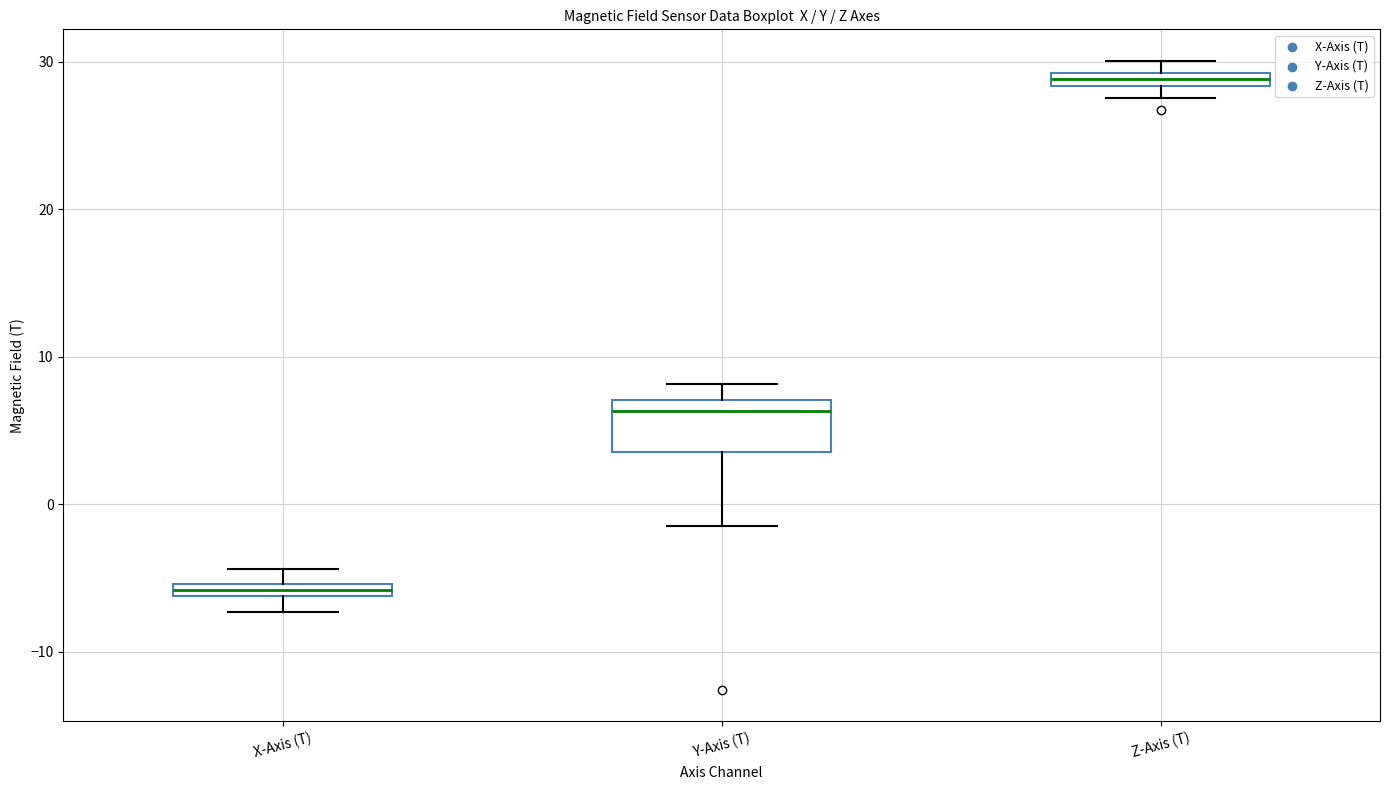

Comparing the boxes themselves (not the whiskers), which one is the tallest?

Y-Axis (T)